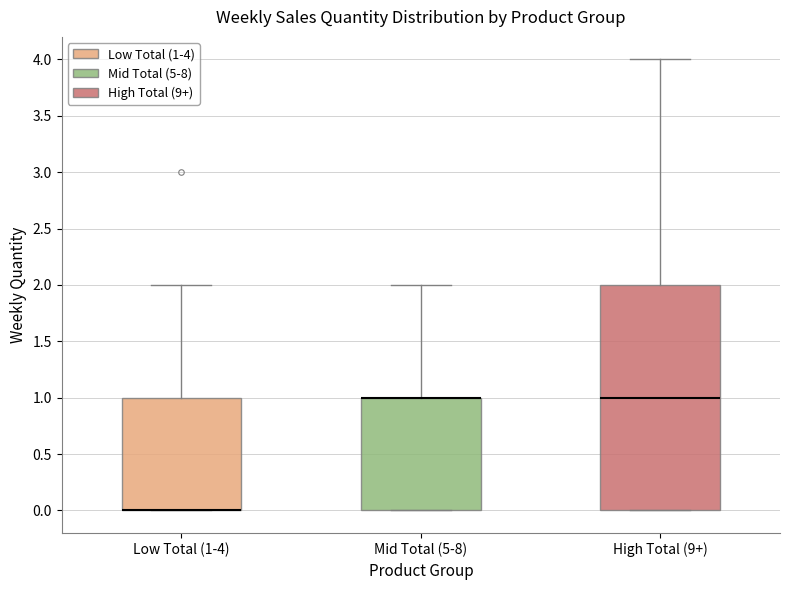

Where is the upper edge of the box for Low Total (1-4) on the y-axis? The values are not printed on the chart, so give them approximately, as read against the axis.

1